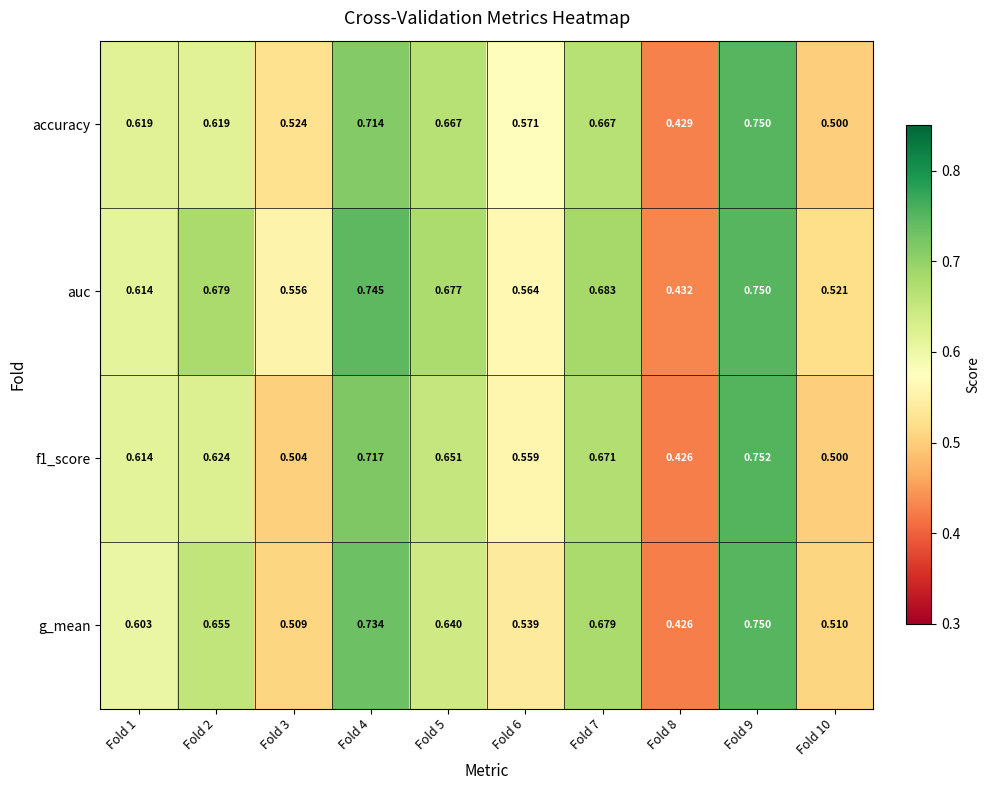

Between Fold 4 and Fold 9, which series saw the biggest shift?

accuracy